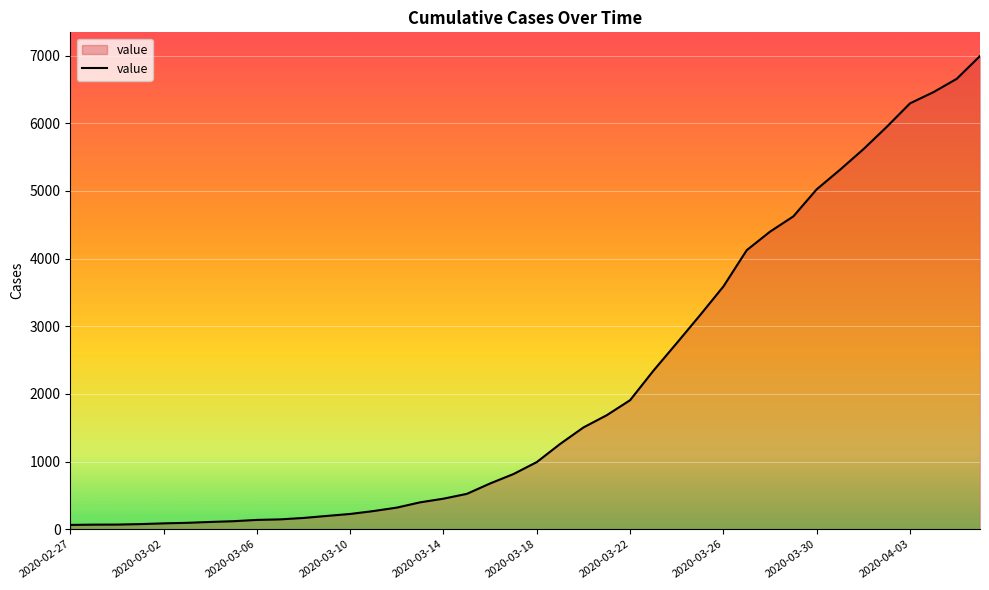

What is the difference between the maximum and minimum values?

6931